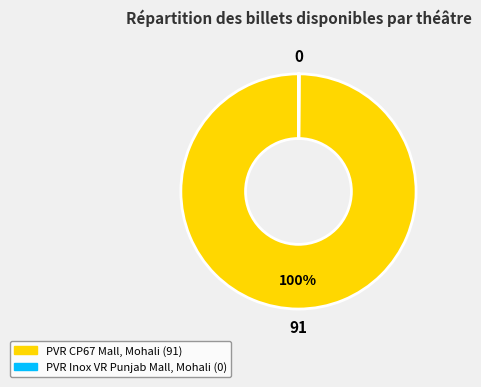

Is it true that PVR CP67 Mall, Mohali is 90% of the pie?

False